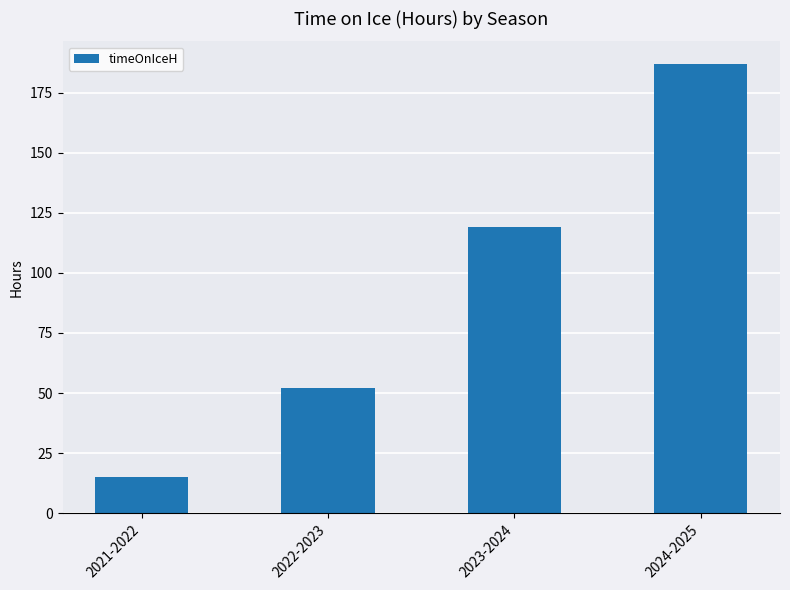

What is the change in value from 2022-2023 to 2024-2025?

+135